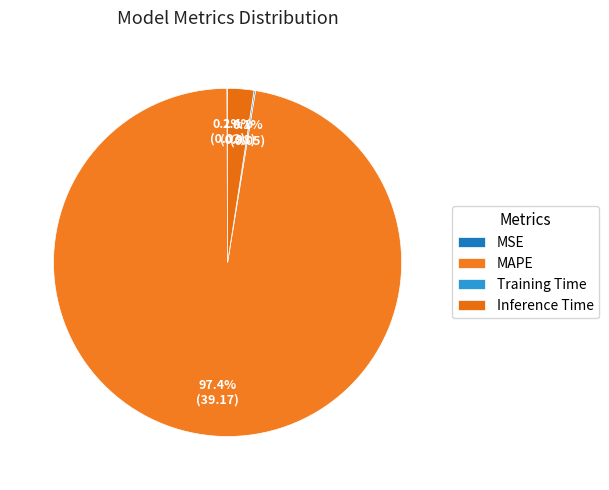

How many segments does this pie chart have?

4